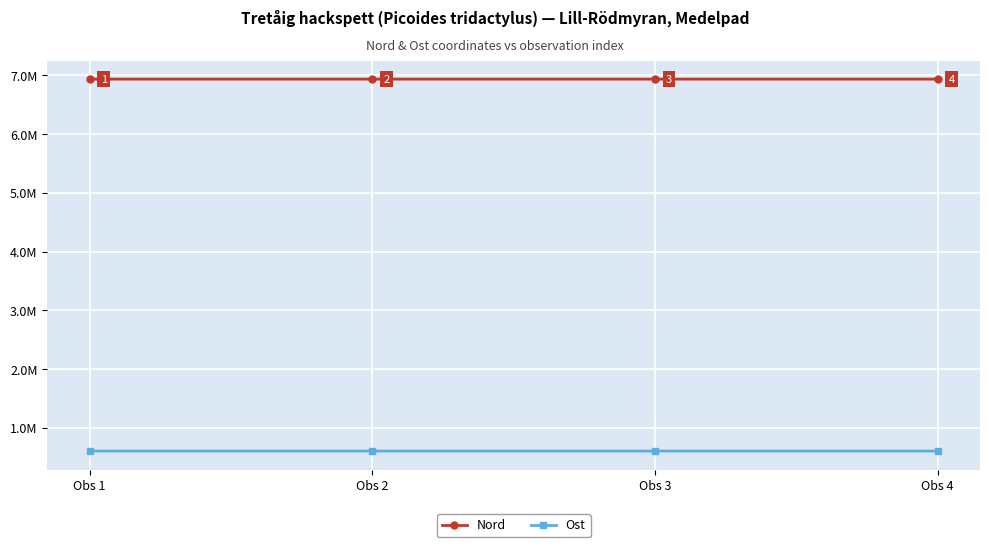

What are all the series names shown in the legend?

Nord, Ost